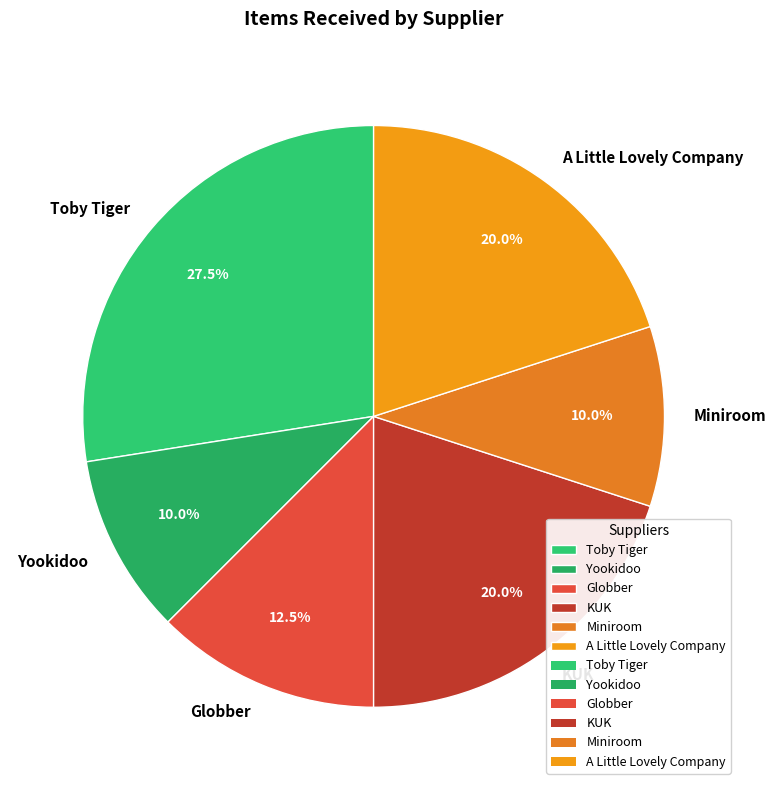

Is Miniroom the majority of the pie?

No